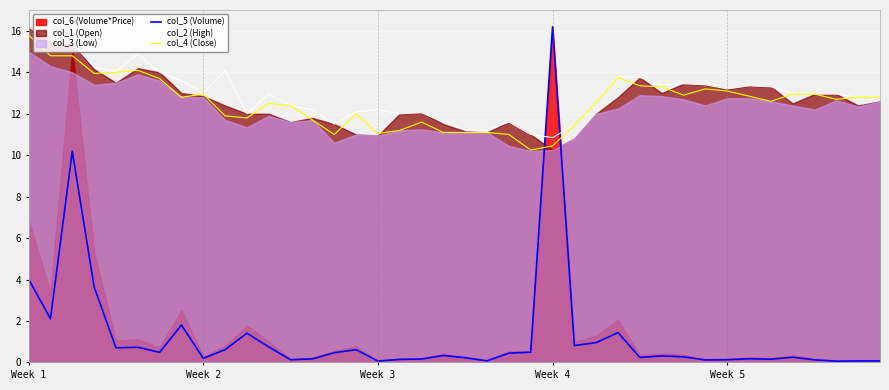

At which label does col_4 (Close) first exceed 12?

Week 1